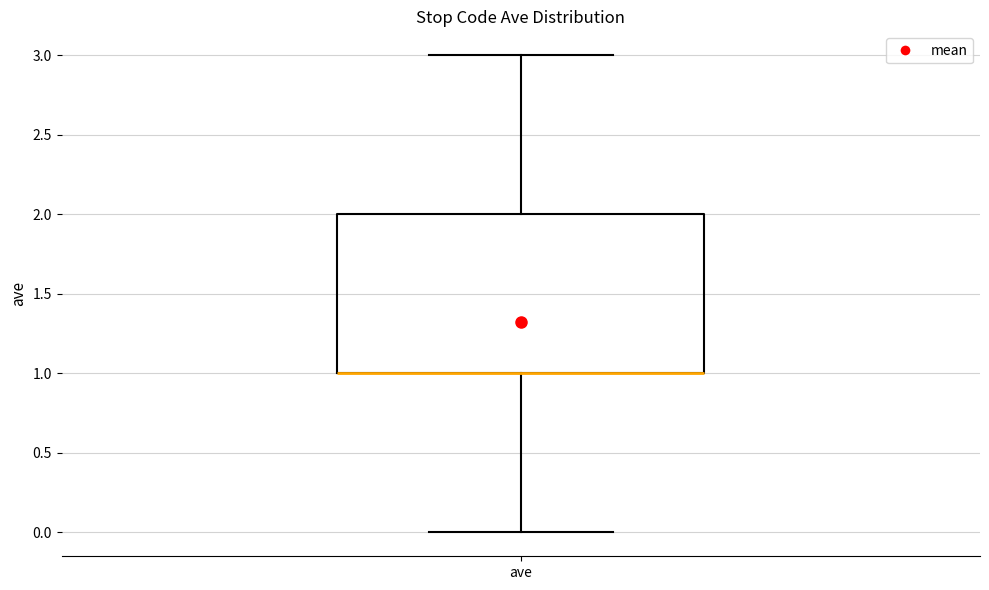

Read this box plot against the y-axis: the position of the median line, the range covered by the box, and the ends of both whiskers. The values are not printed on the chart, so give them approximately, as read against the axis.

median 1 (drawn on the box's lower edge), box 1 to 2, whiskers 0 to 3